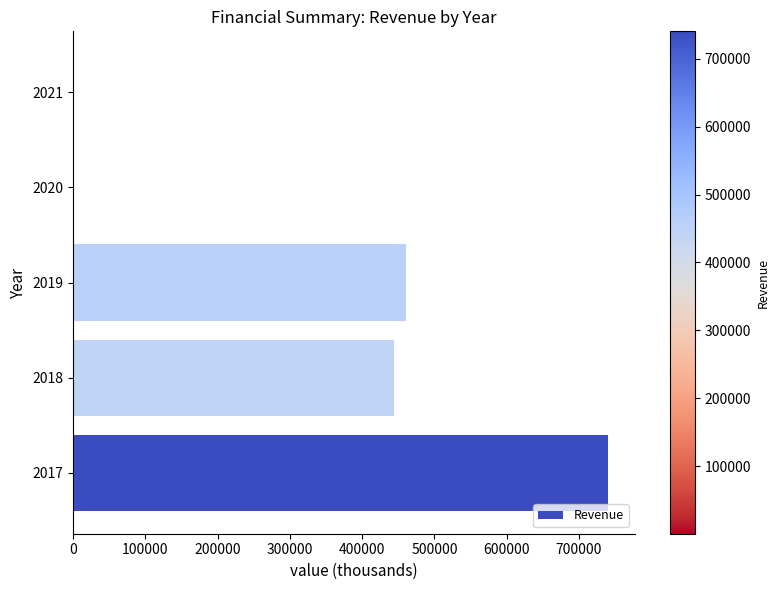

How many categories are shown in the chart?

5